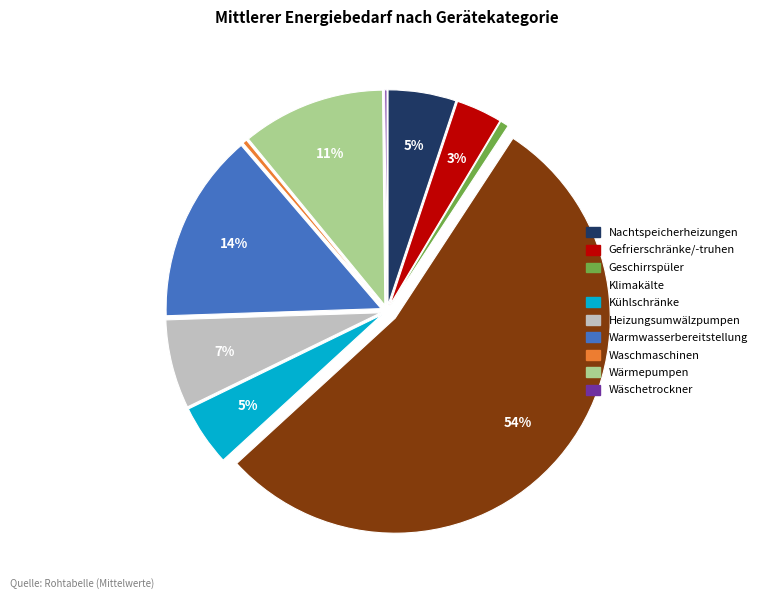

Does any single category account for the majority?

Yes